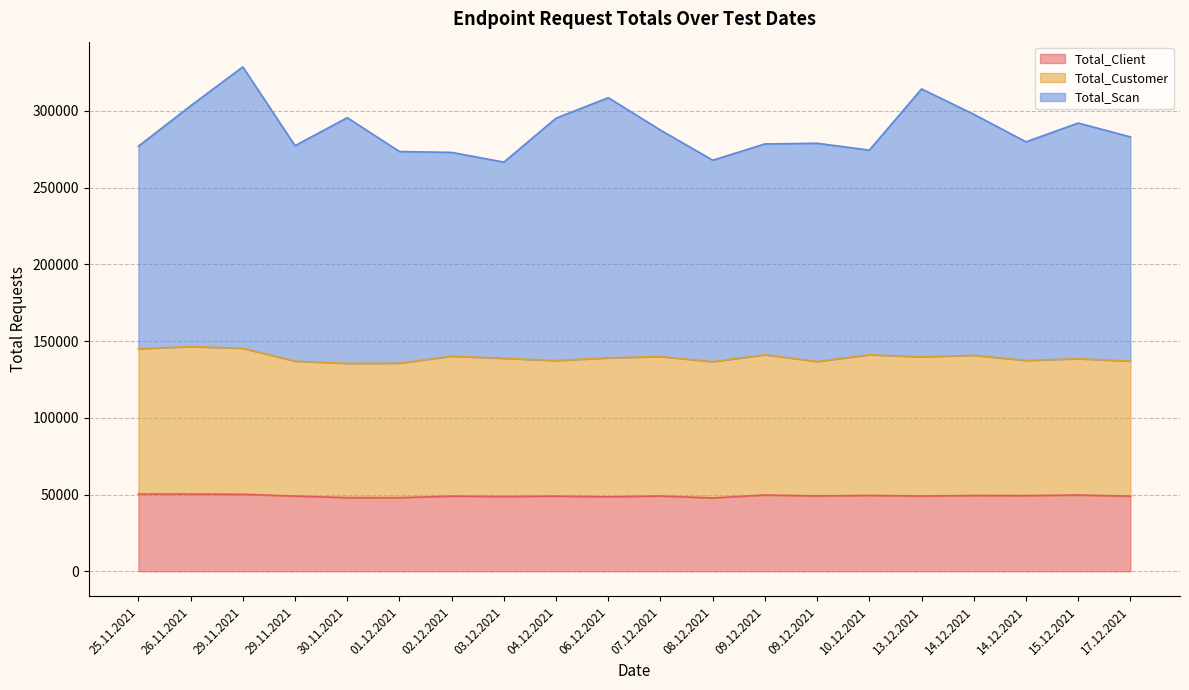

What is the approximate value of Total_Scan at 29.11.2021, to the nearest 10?

328630